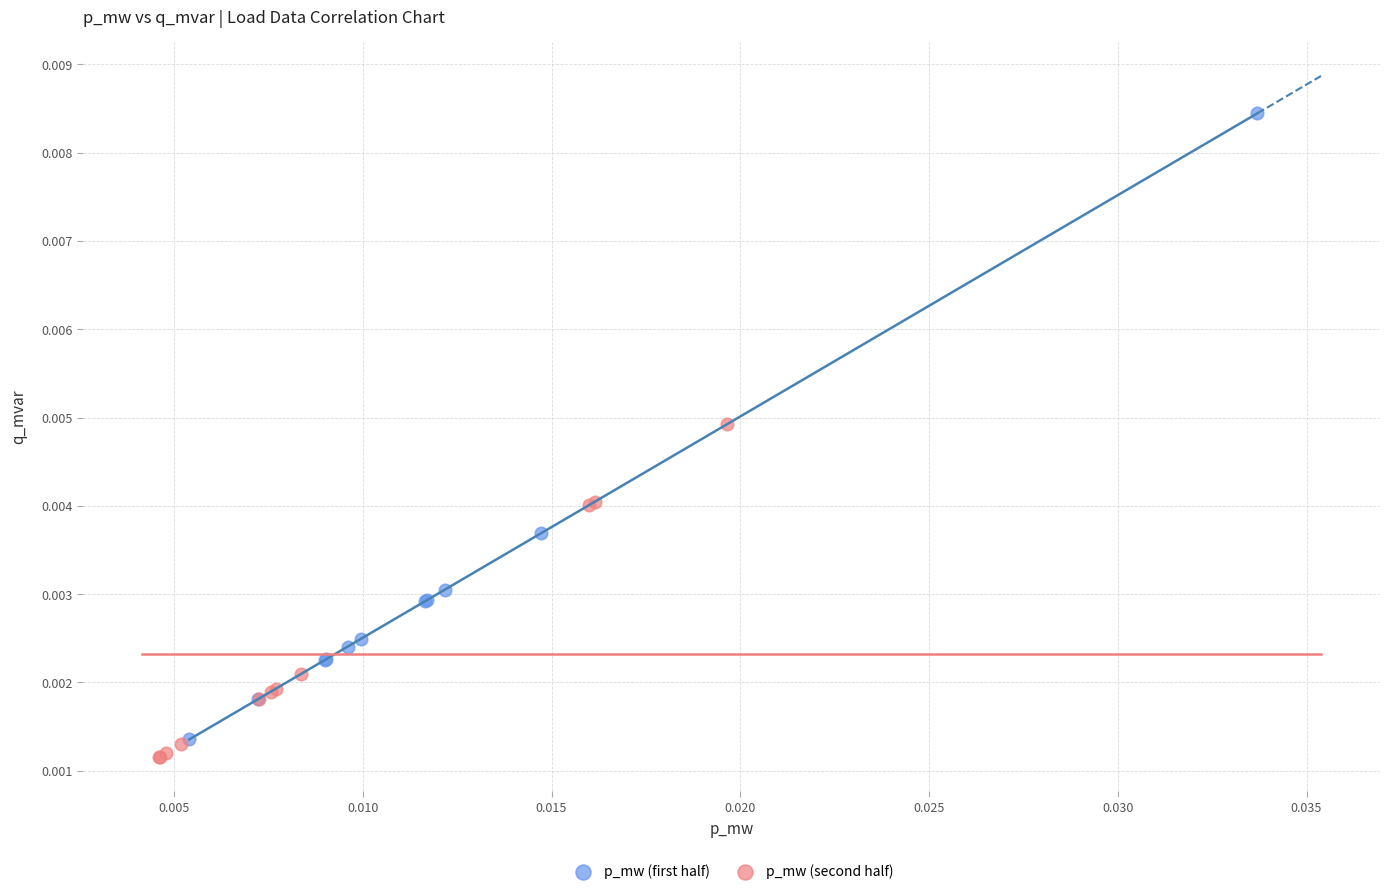

Which series contains the highest Y value?

p_mw (first half)